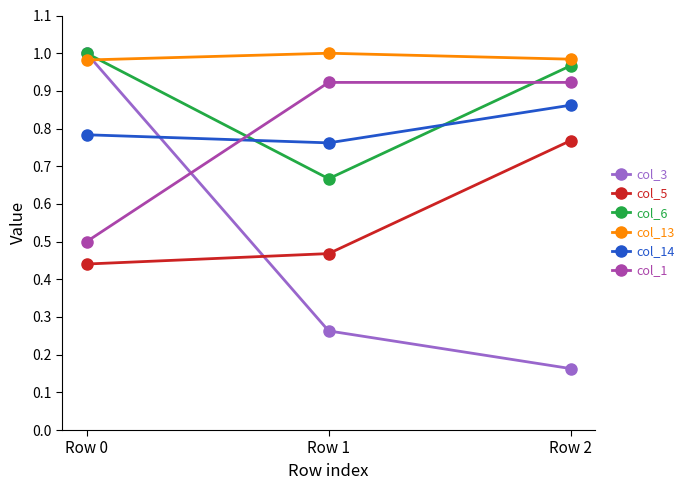

At which label is col_6 closest to 0?

Row 1